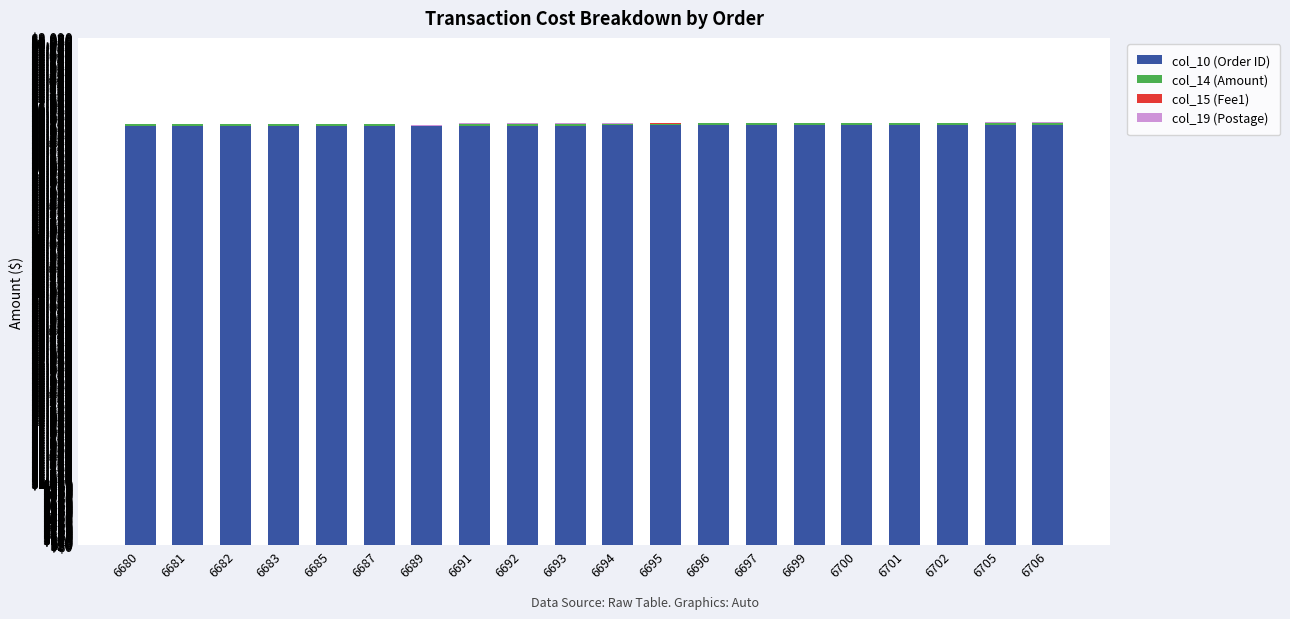

What is the highest value of the col_10 (Order ID) series?

6706.0